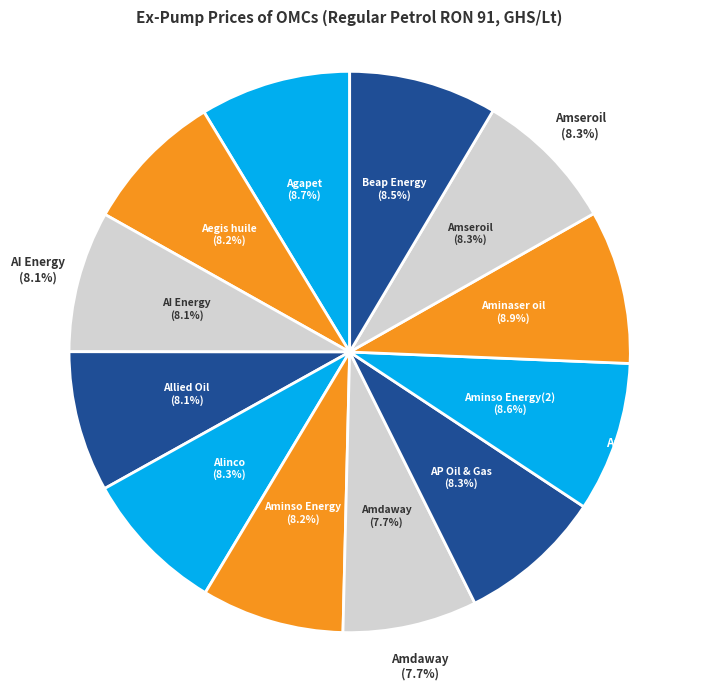

To the nearest percent, what is the average slice percentage?

8%